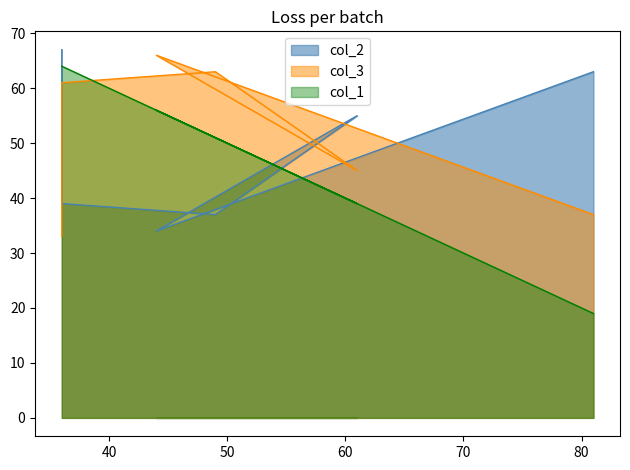

True or false: col_1 has more than 2 points higher than both neighbors.

False